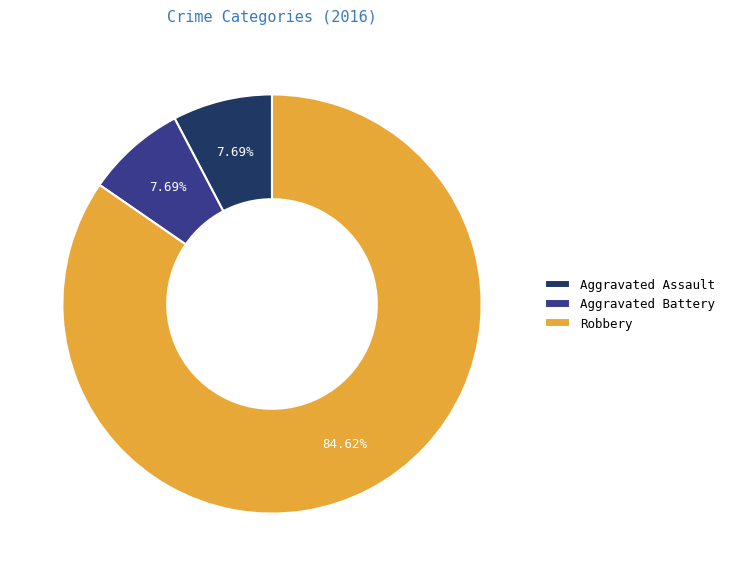

Count the number of slices in the pie.

3